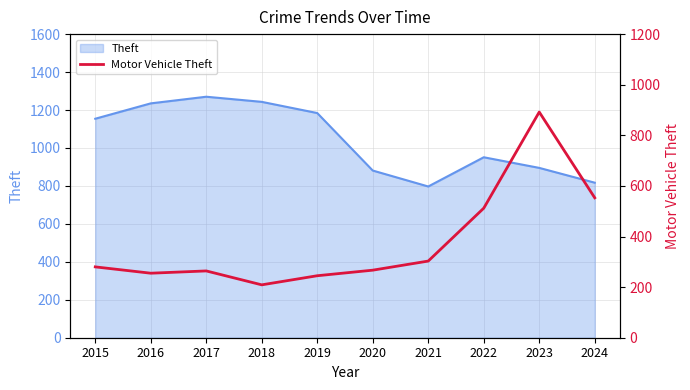

How many points are higher than both their immediate neighbors (excluding endpoints)?

2